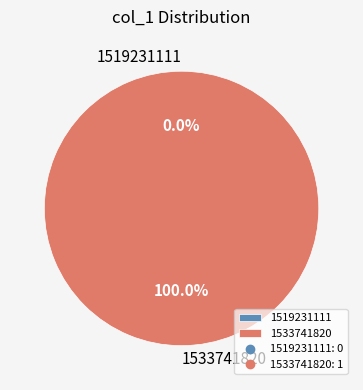

What is the change in value from 1519231111 to 1533741820?

+1